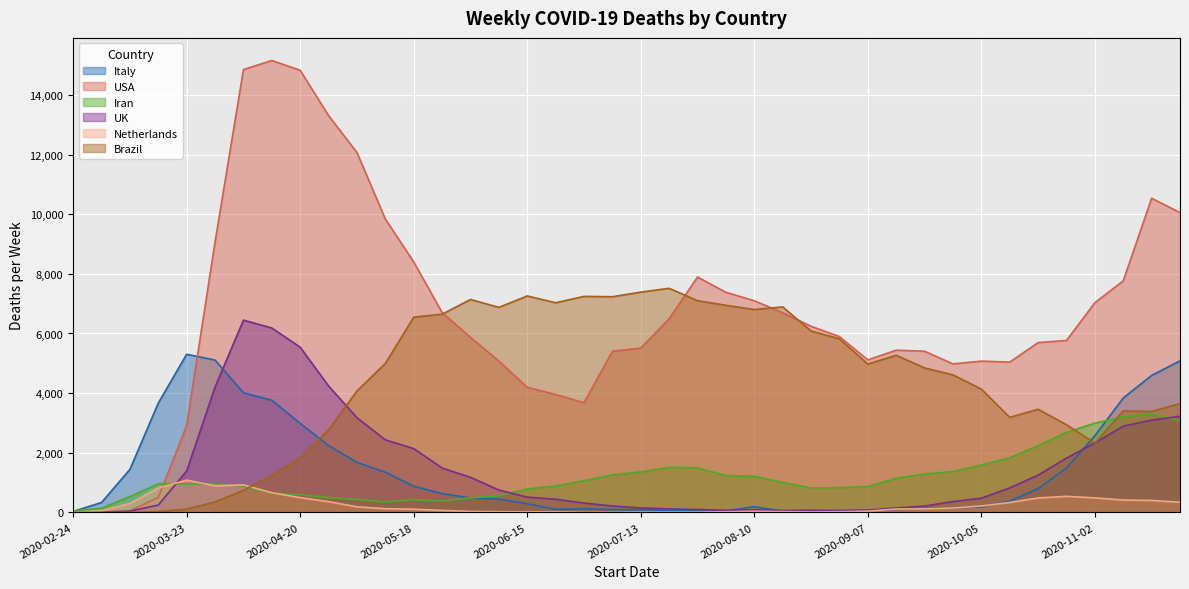

What is the difference between the Netherlands values at 2020-11-16 and 2020-06-29?

398